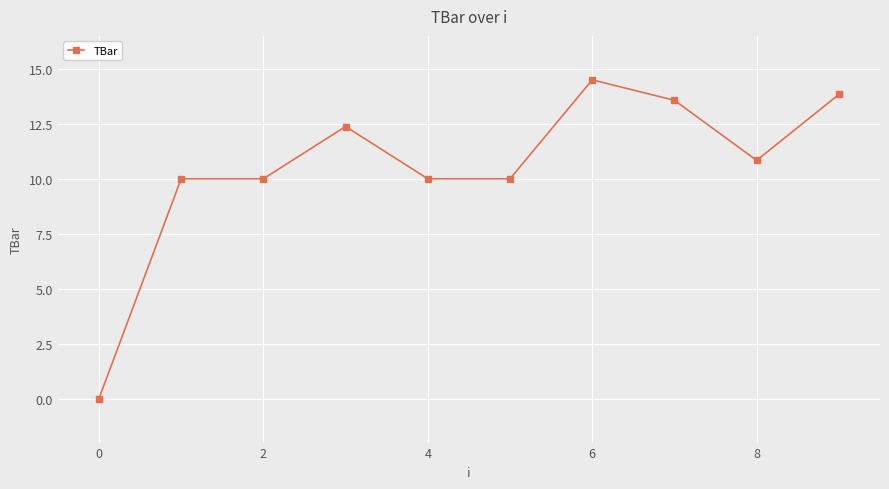

Reading left to right, list all the values displayed in this chart.

0.0	10.0	10.0	12.4	10.0	10.0	14.5	13.6	10.8	13.8